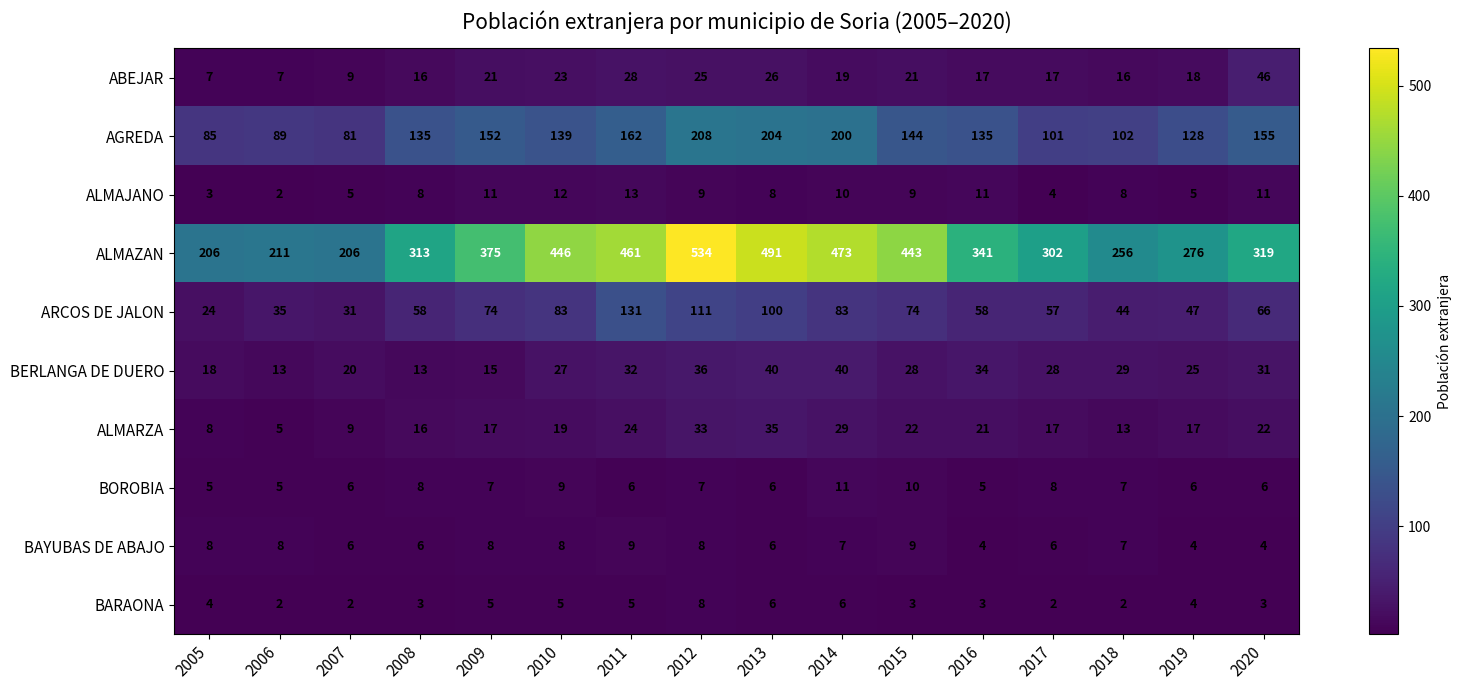

At how many categories does at least one series exceed 93?

16